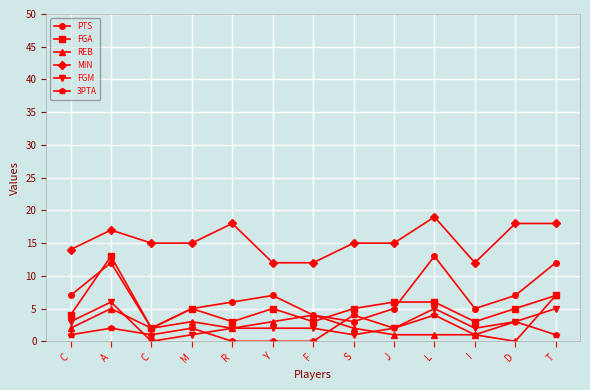

Between S and T, which series saw the biggest shift?

PTS